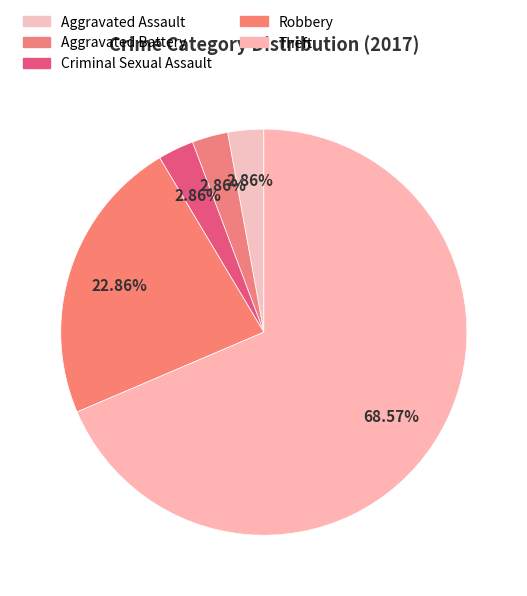

How many segments does this pie chart have?

5